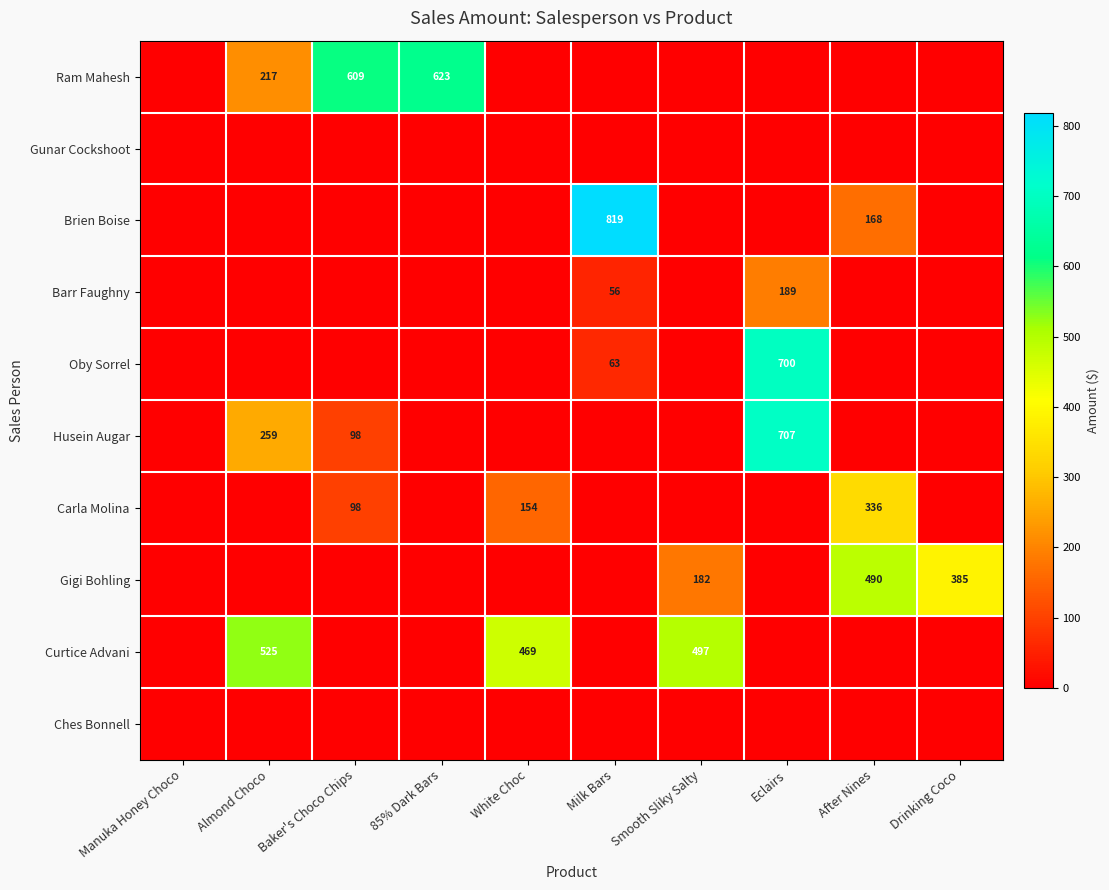

True or false: Brien Boise has a value of 1277 at Milk Bars.

False